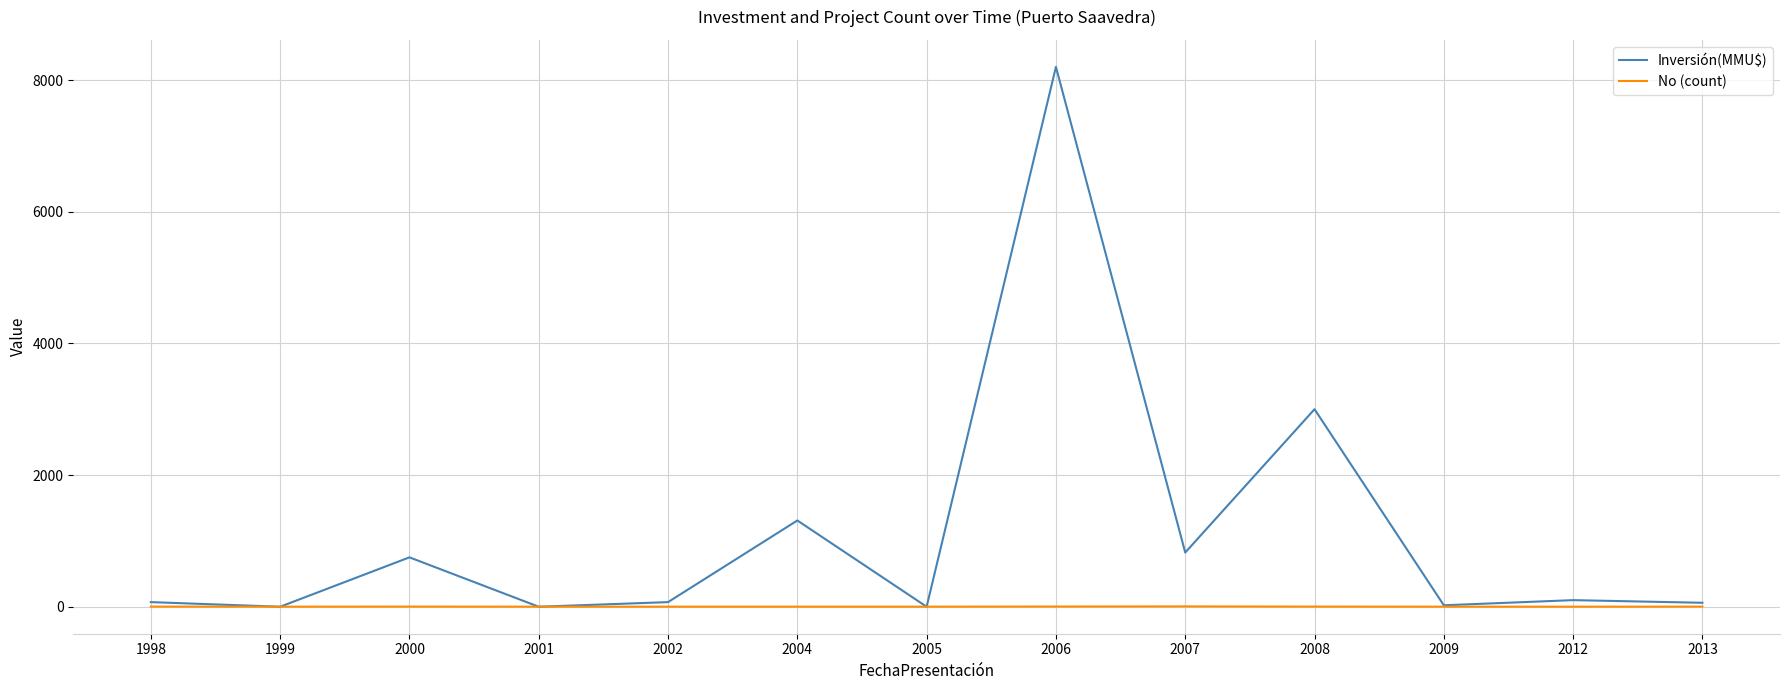

At 2006, list the series in order from largest to smallest.

Inversión(MMU$), No (count)